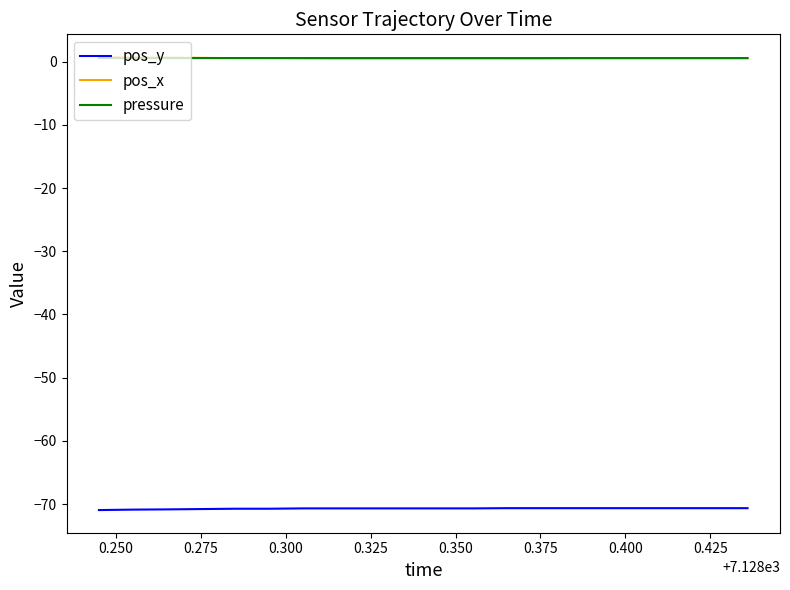

What are all the series names shown in the legend?

pos_y, pos_x, pressure